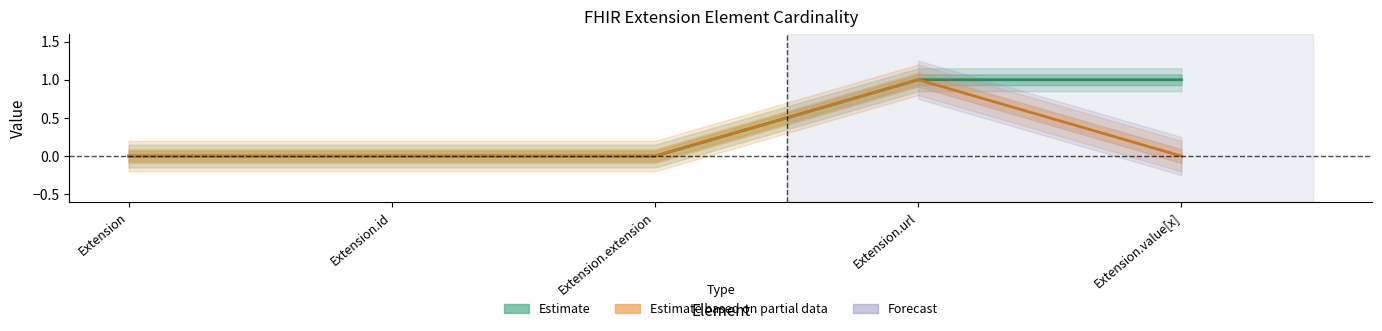

Reading left to right, extract all data points from this chart.

Min: Extension=0	Extension.id=0	Extension.extension=0	Extension.url=1	Extension.value[x]=1
Base Min: Extension=0	Extension.id=0	Extension.extension=0	Extension.url=1	Extension.value[x]=0